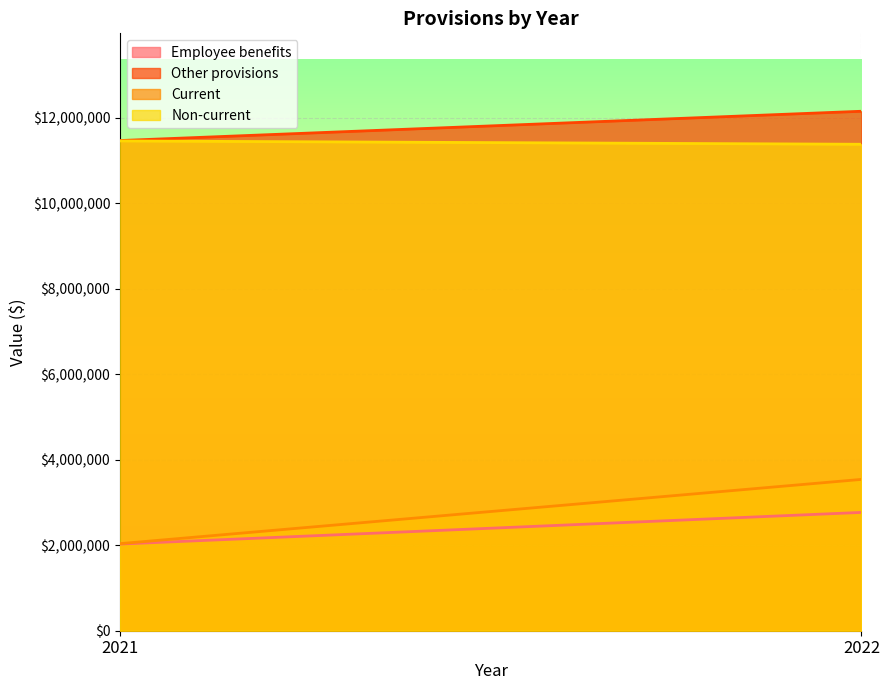

Which has a higher value, 2022 or 2021?

2022